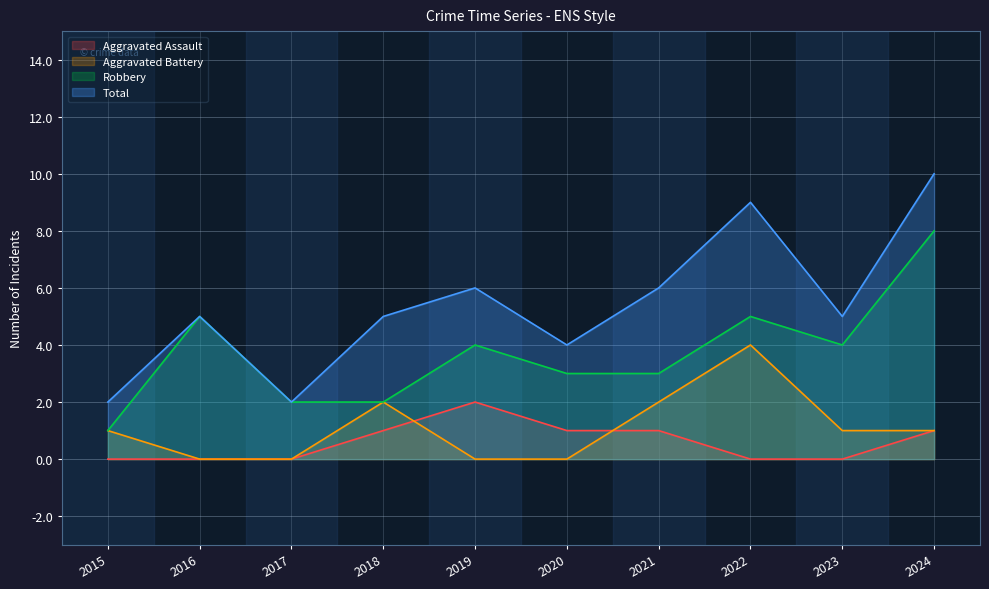

At 2015, list the series in order from smallest to largest.

Aggravated Assault, Aggravated Battery, Robbery, Total